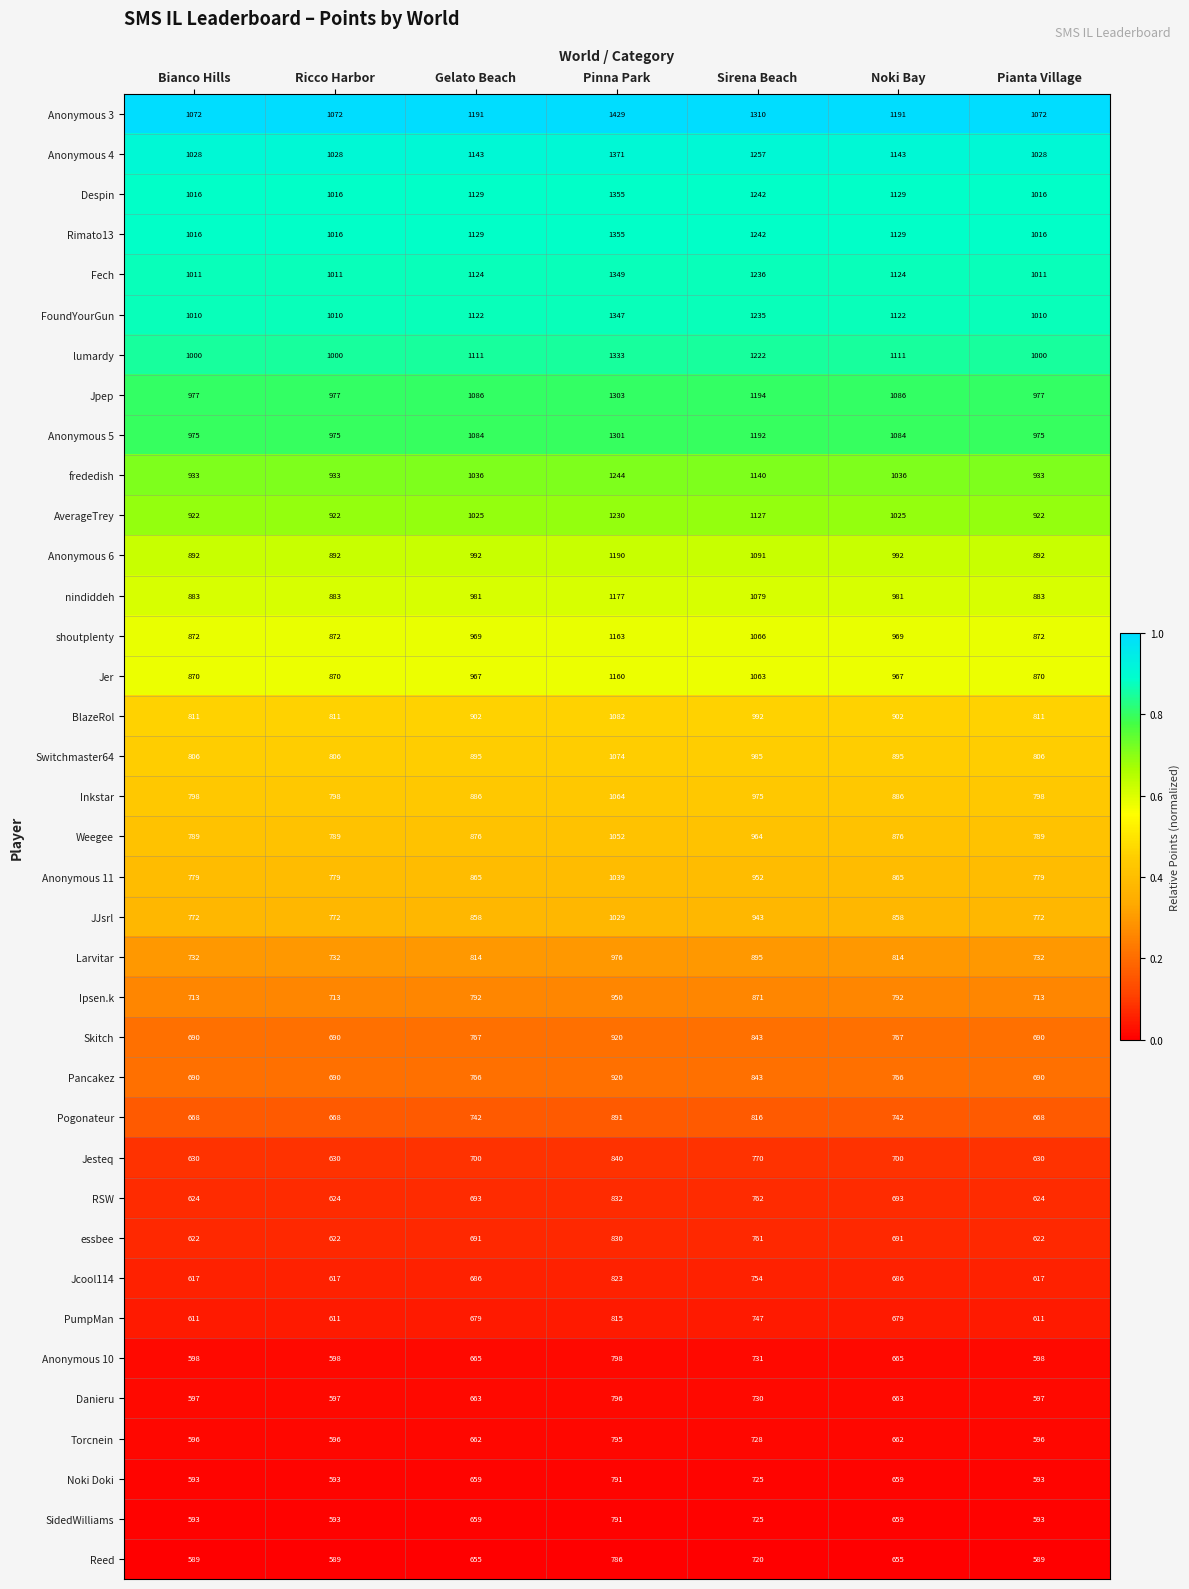

What is the difference between the maximum and minimum values in the Pogonateur series?

223